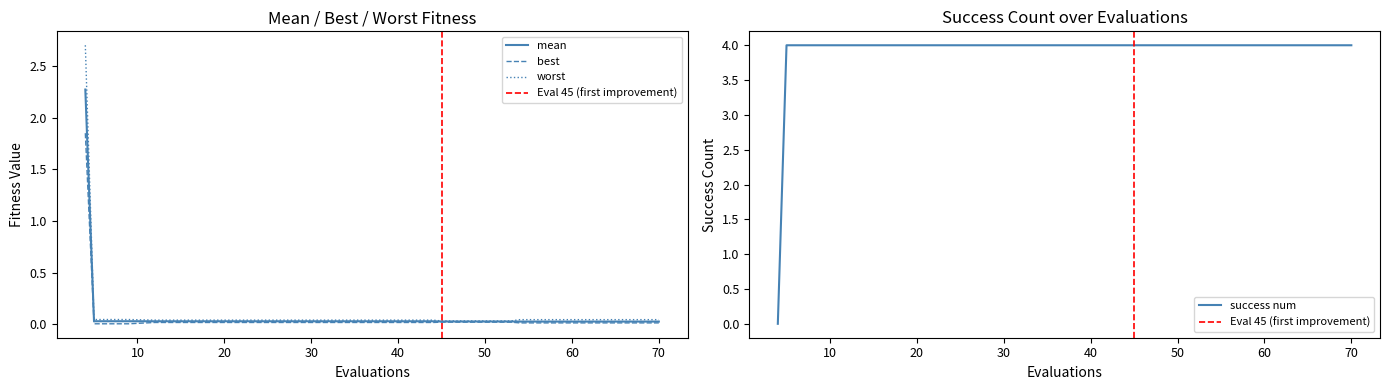

True or false: best and mean intersect in this chart.

False